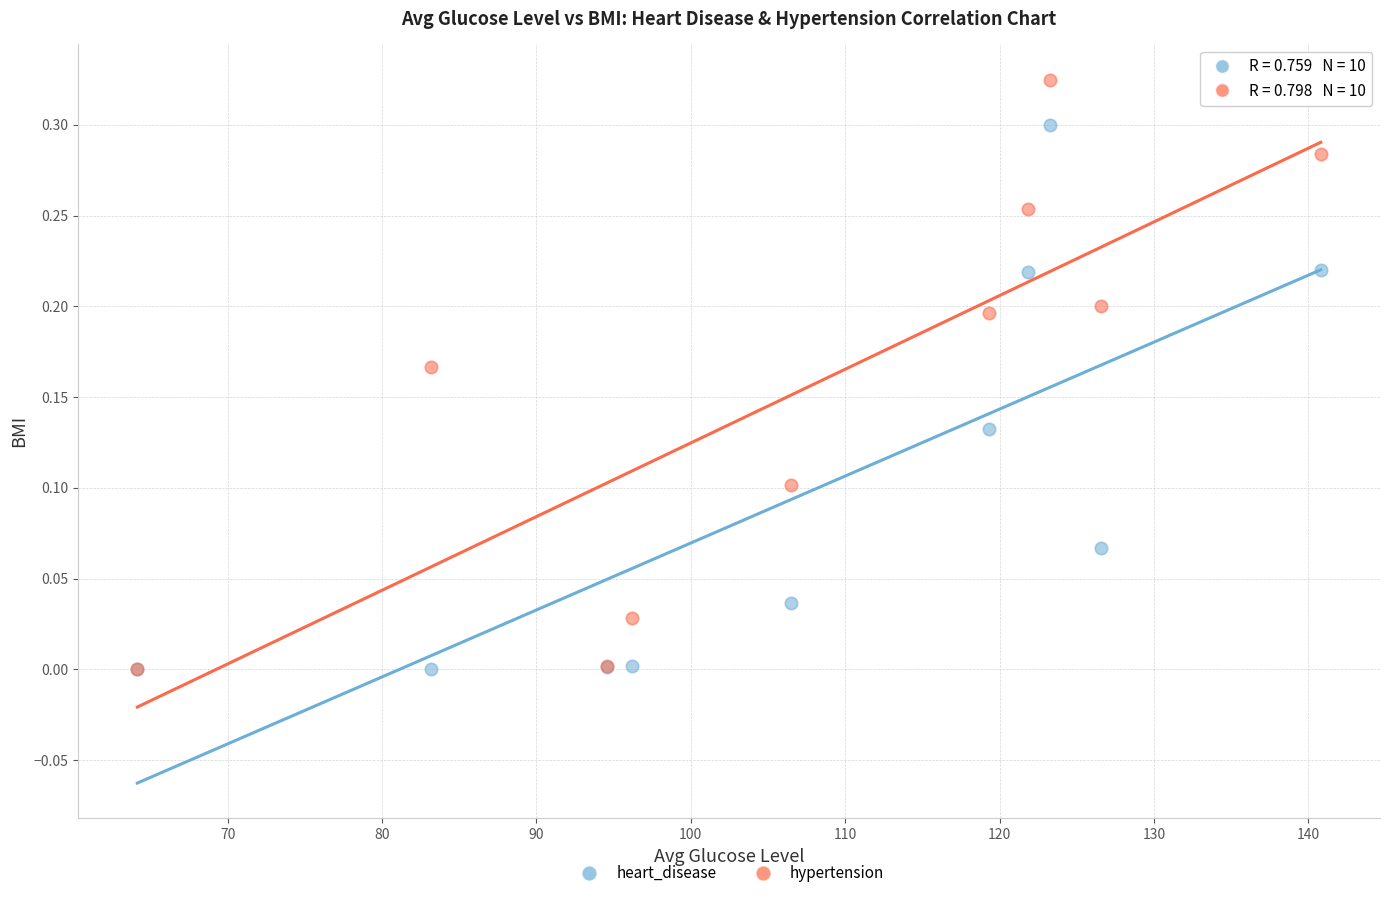

Which series has the largest Y range (max minus min)?

hypertension